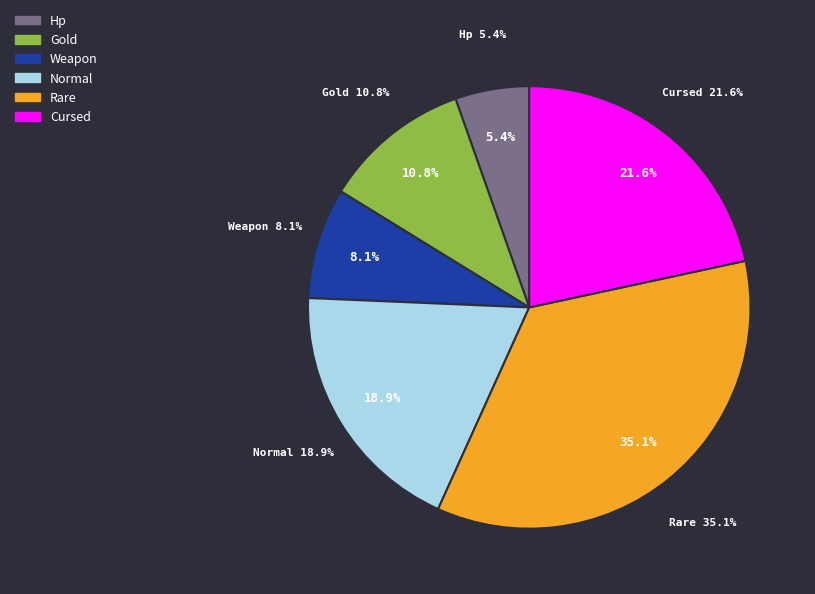

To the nearest percent, what percentage of the pie is Rare?

35%